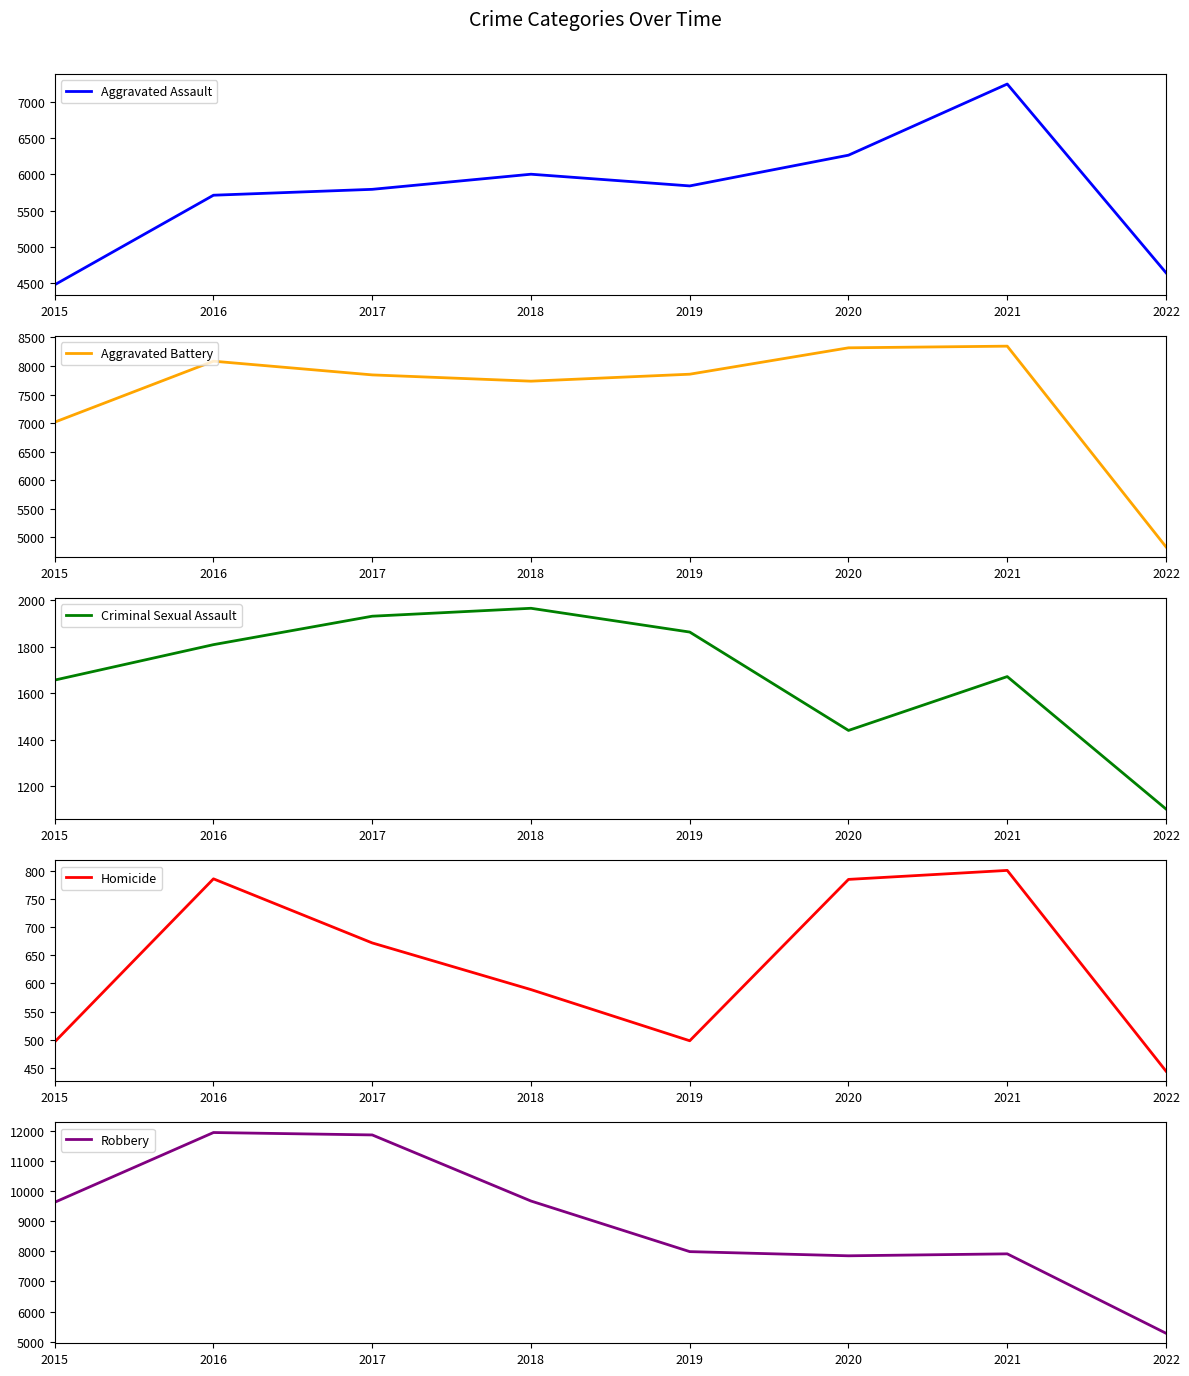

True or false: Homicide has a value of 785 at 2020.

True